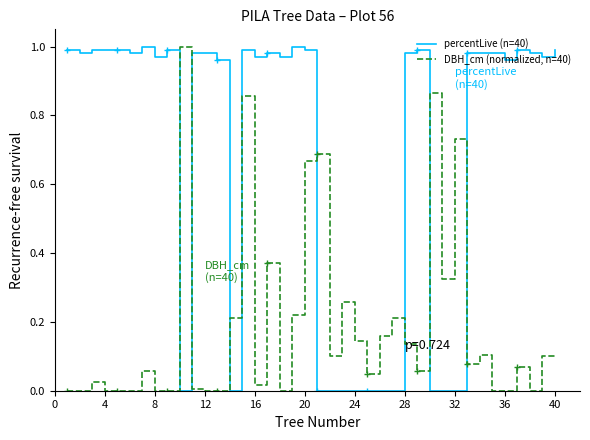

How many intersections are there between DBH_cm (normalized, n=40) and percentLive (n=40)?

8